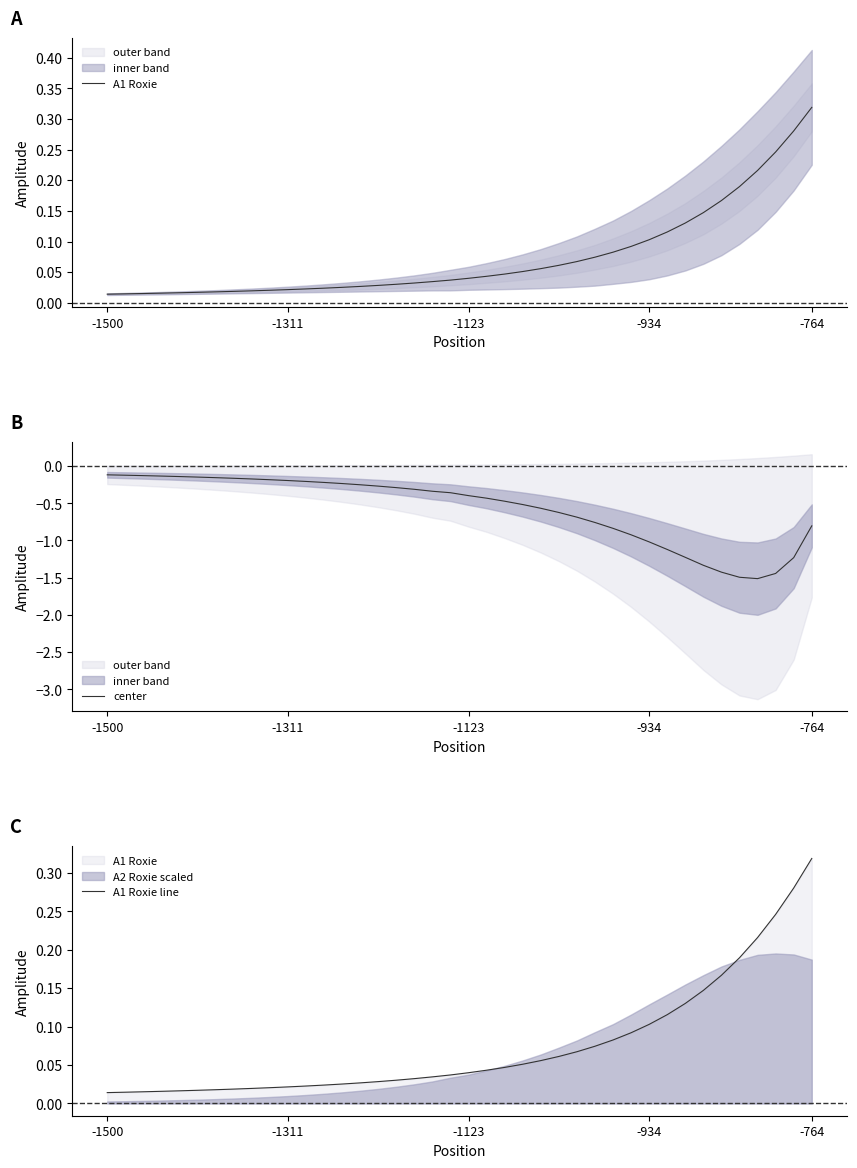

The A1 Roxie line series shows 0.0 at 24. True or false?

False